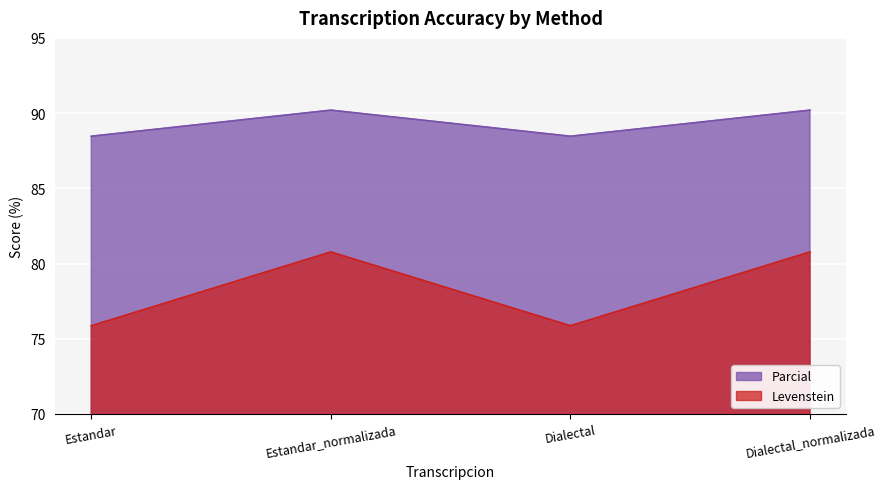

How many lines are shown in the chart?

2